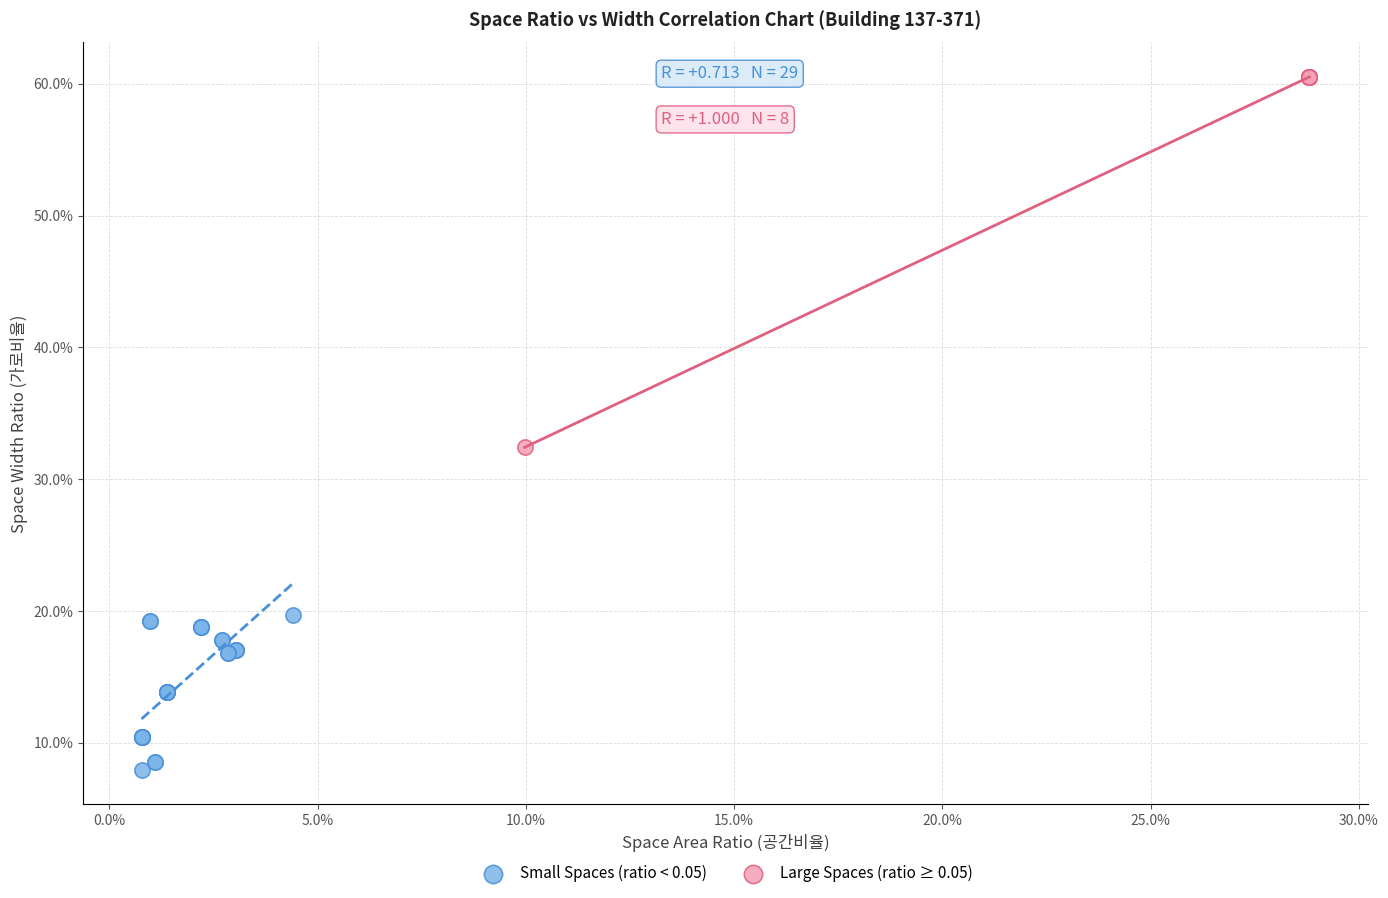

Which series has the widest spread of Y values?

Large Spaces (ratio ≥ 0.05)